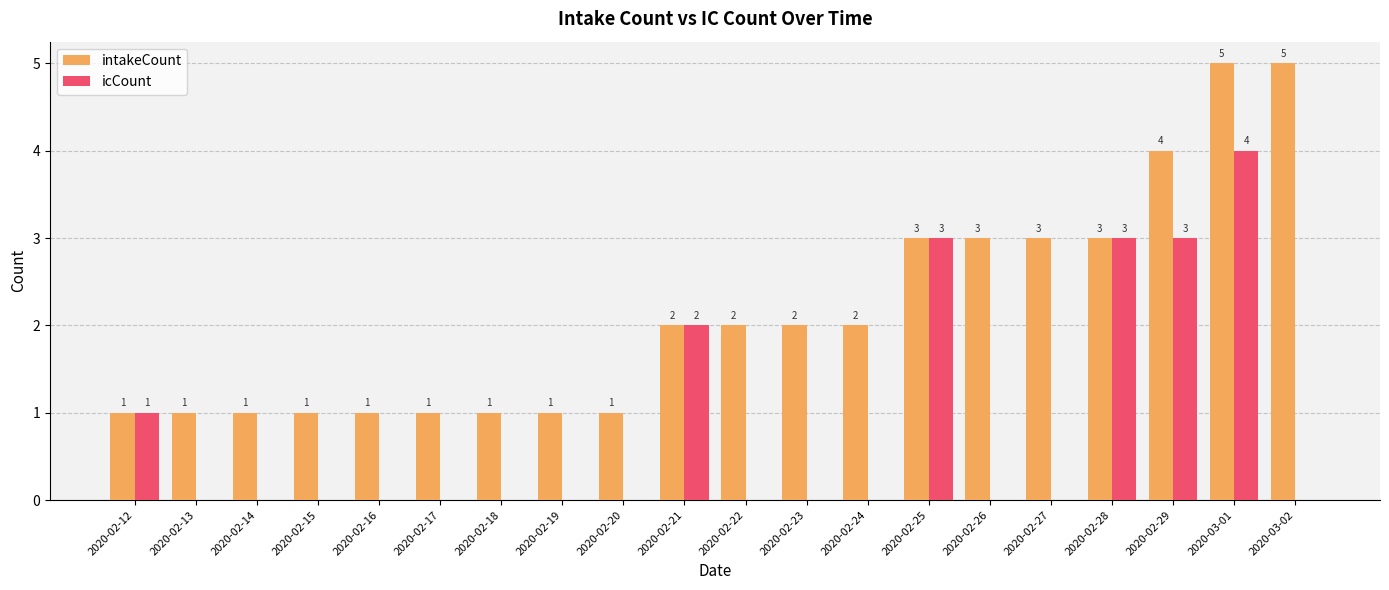

Which series changed the most between 2020-02-14 and 2020-03-02?

intakeCount